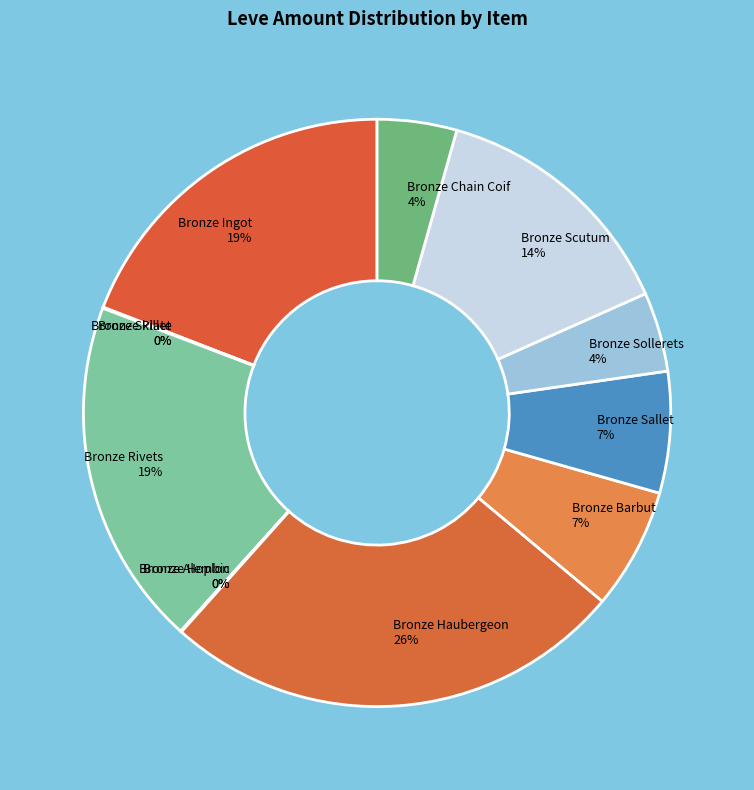

Between Bronze Haubergeon 26% and Bronze Chain Coif 4%, which is larger?

Bronze Haubergeon 26%